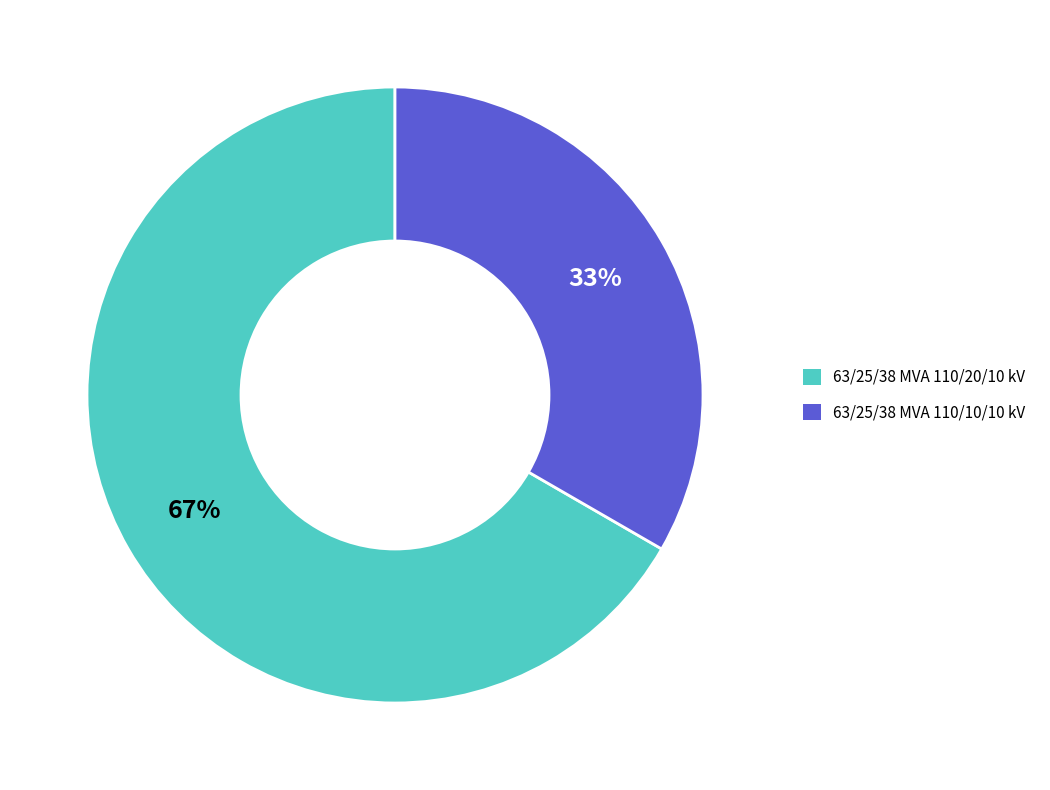

What is the ratio of the value at 63/25/38 MVA 110/20/10 kV to the value at 63/25/38 MVA 110/10/10 kV?

2.0